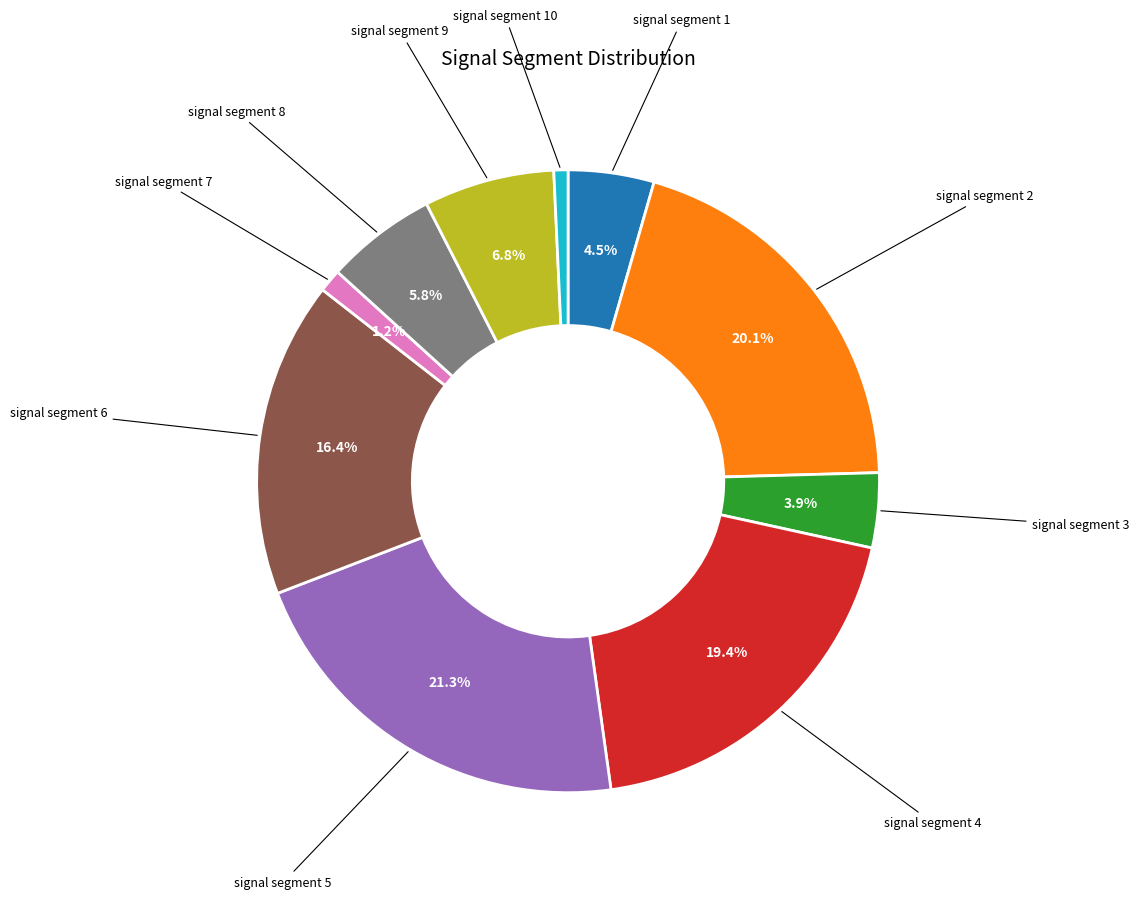

Count the number of slices in the pie.

10